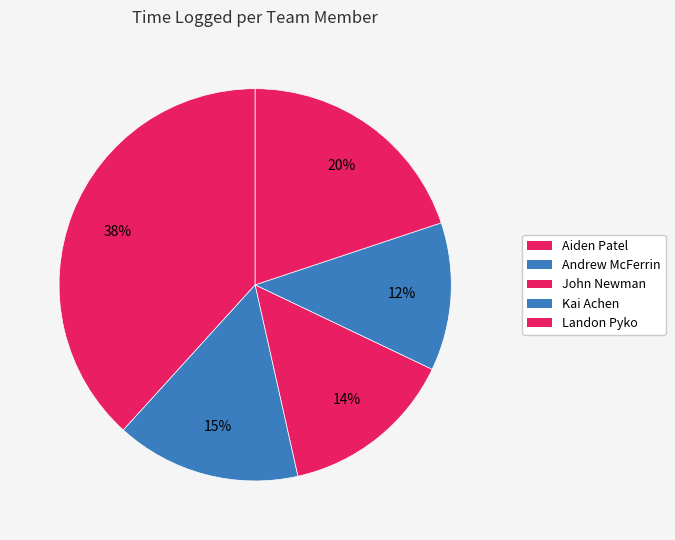

Count the number of slices in the pie.

5